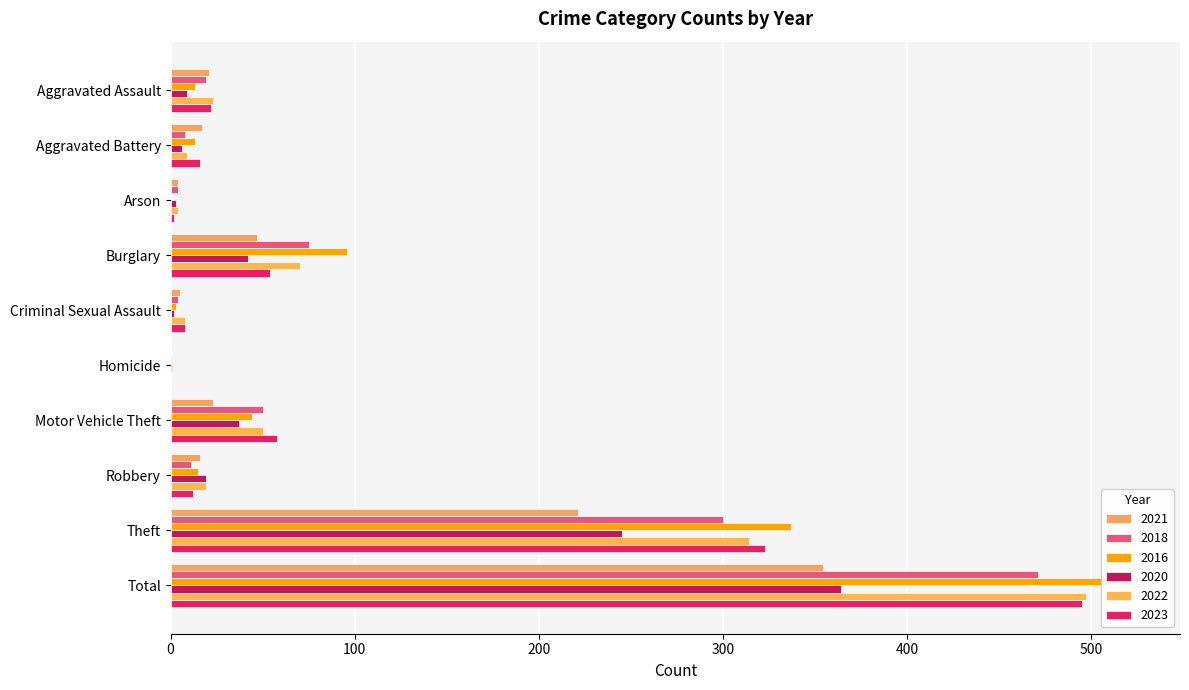

Reading left to right, extract all data points from this chart.

2021: 21	17	4	47	5	0	23	16	221	354
2018: 19	8	4	75	4	0	50	11	300	471
2016: 13	13	0	96	3	1	44	15	337	522
2020: 9	6	3	42	2	1	37	19	245	364
2022: 23	9	4	70	8	0	50	19	314	497
2023: 22	16	2	54	8	0	58	12	323	495